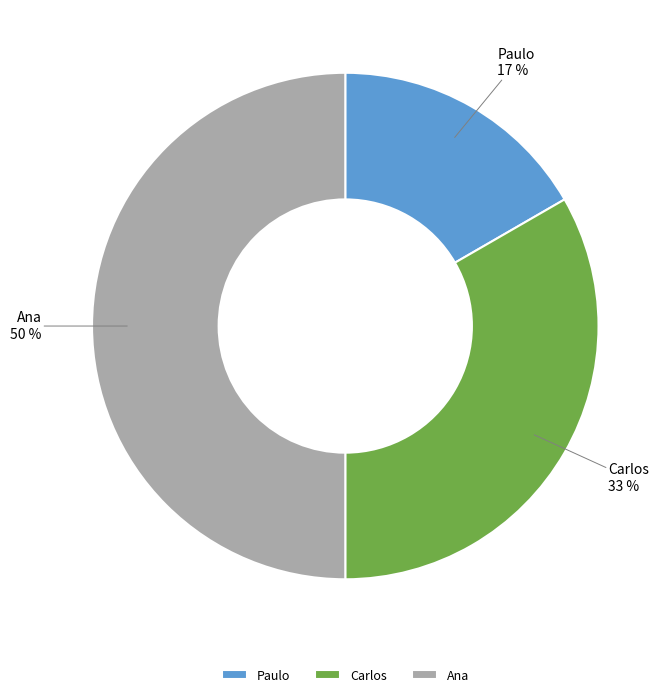

To the nearest percent, what percentage of the pie is Paulo?

17%